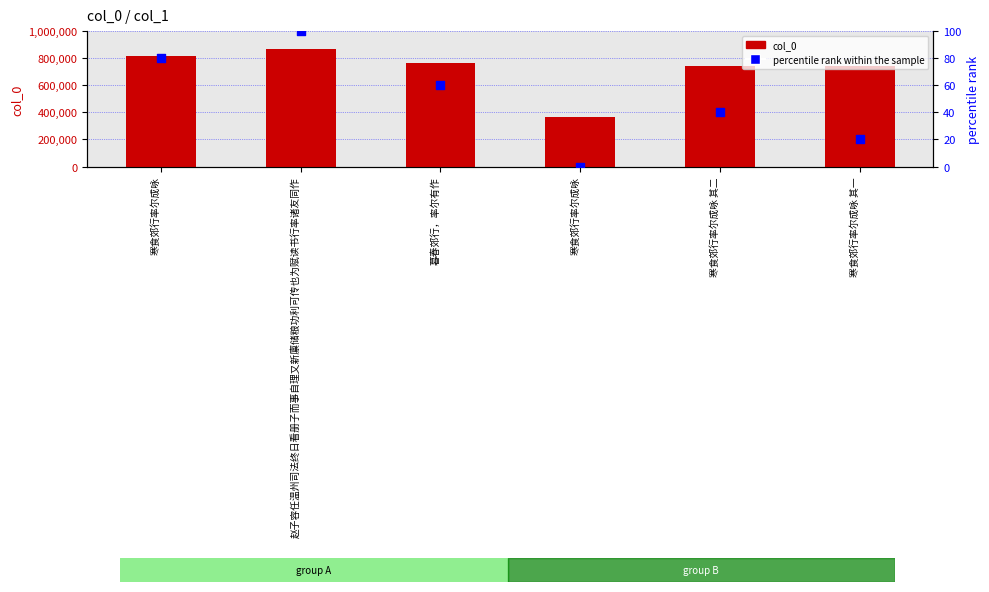

At which category is the sum across all series the highest?

赵子容任温州司法终日看册子而事自理又新廪储粮功利可传也为赋读书行率诸友同作